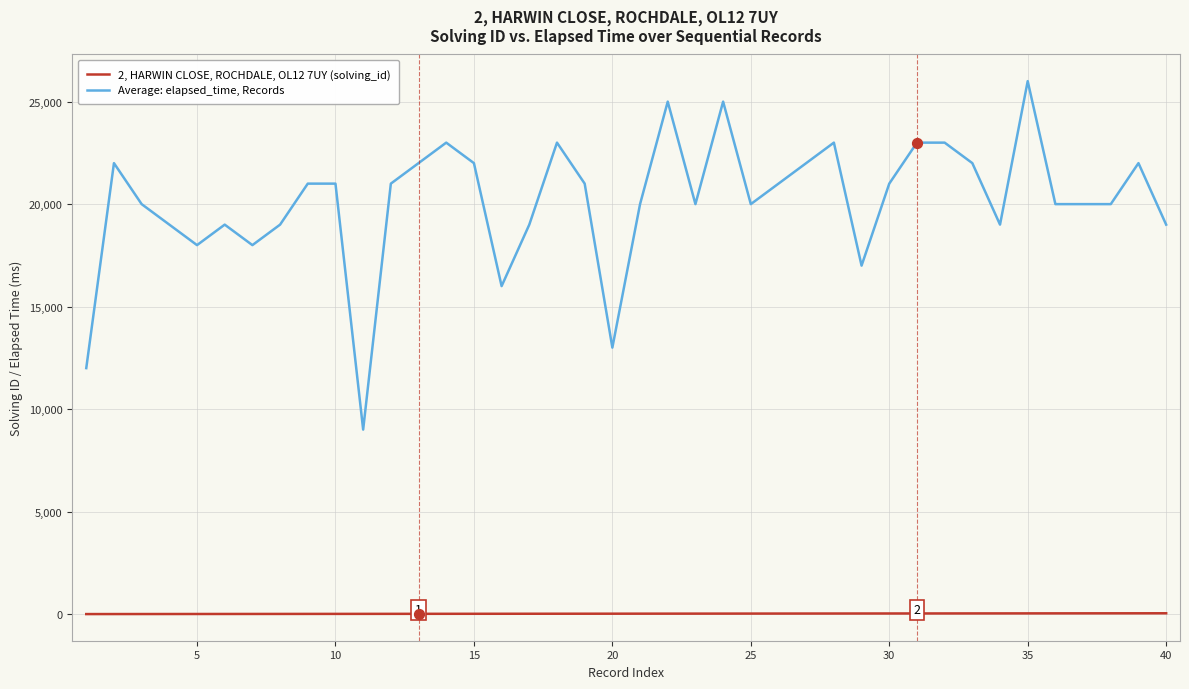

At how many categories does at least one series exceed 25961?

1